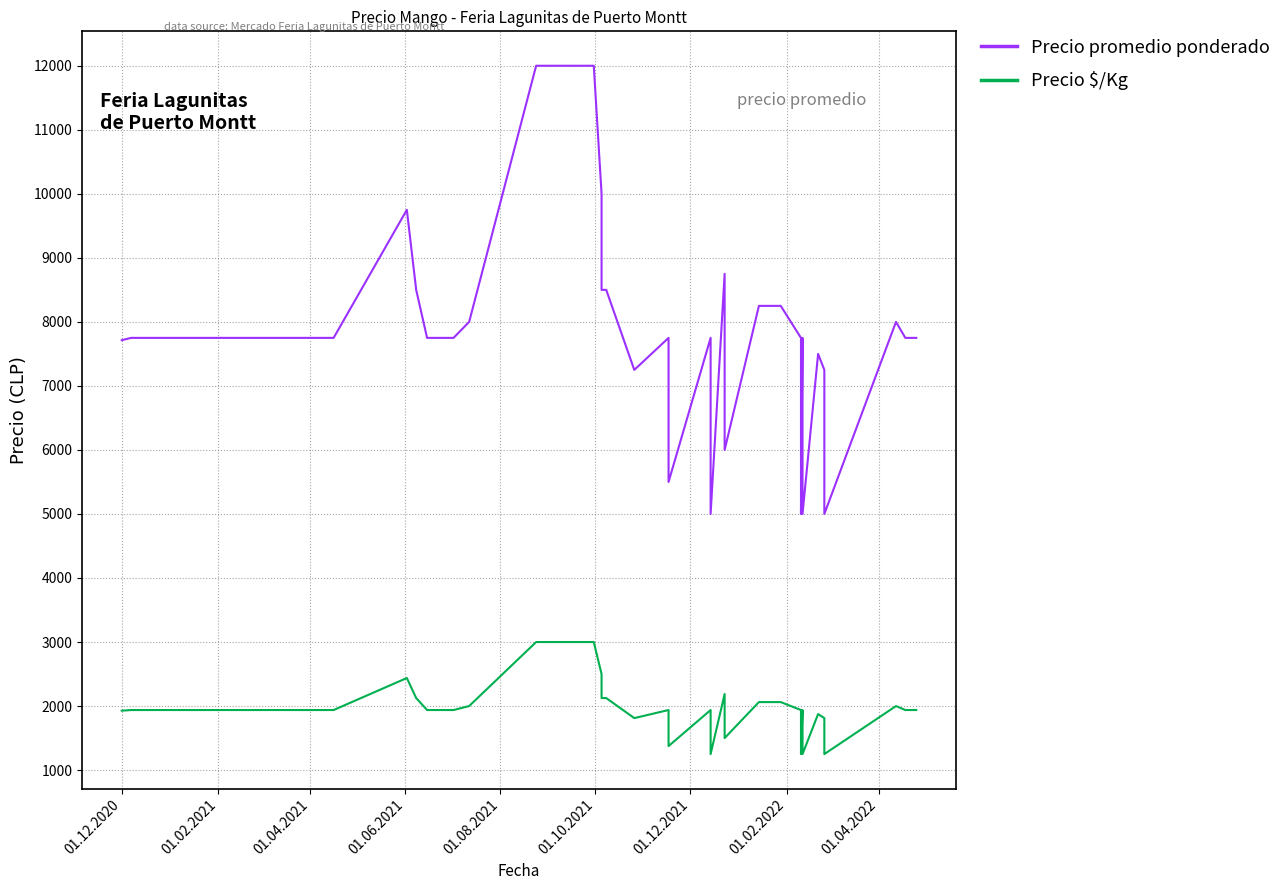

True or false: Precio $/Kg and Precio promedio ponderado intersect in this chart.

False